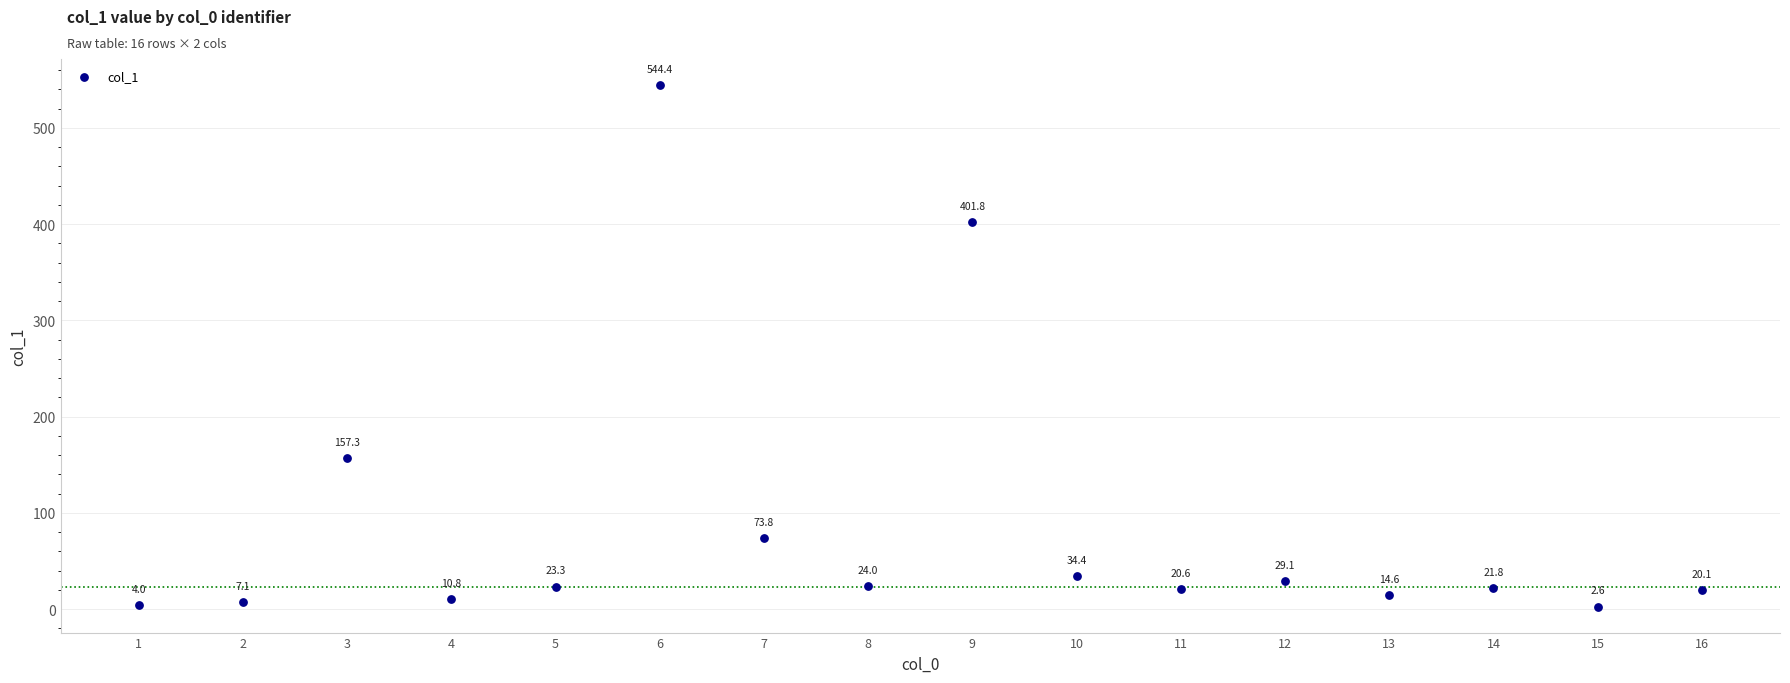

What is the range of X values (max minus min)?

15.0